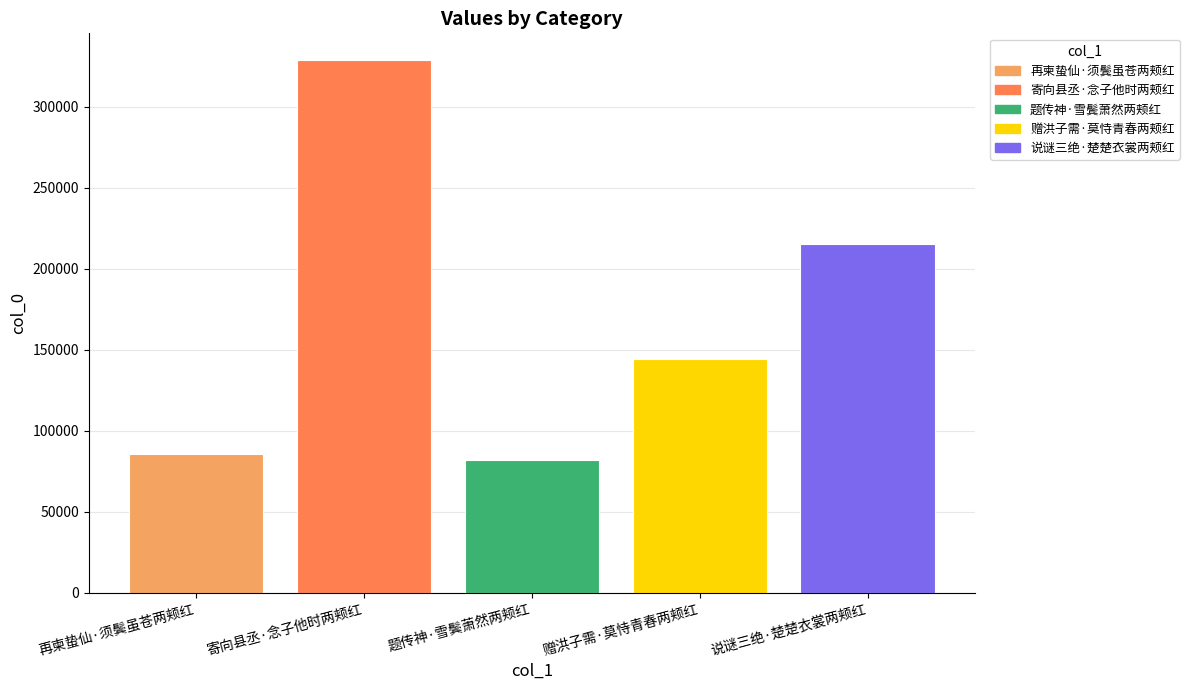

How many values are below 144008?

2